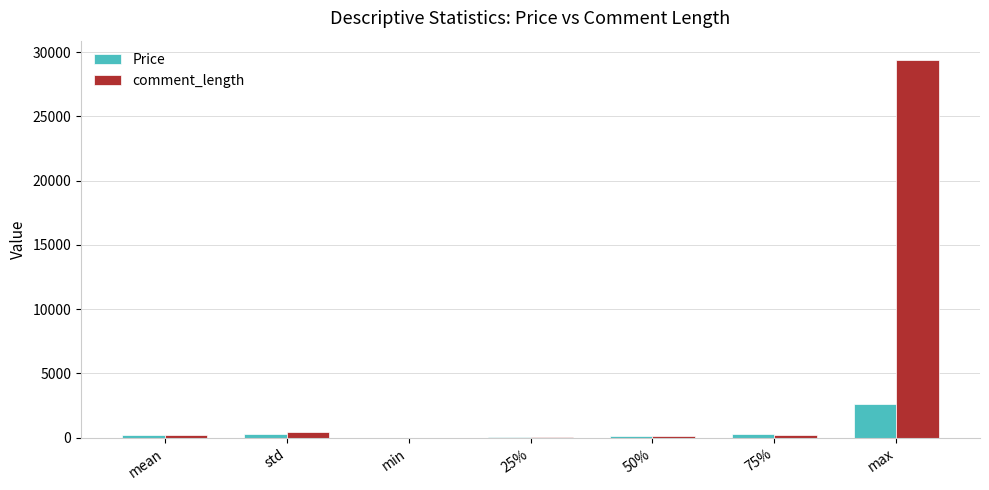

Which series has the largest total across all categories?

comment_length